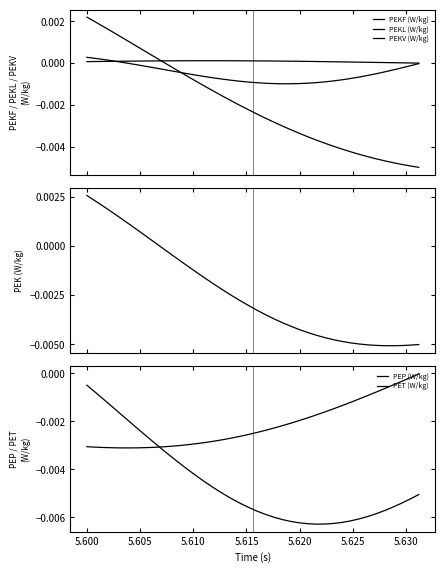

In PEKV (W/kg), how many points are lower than both neighbors (excluding endpoints)?

1